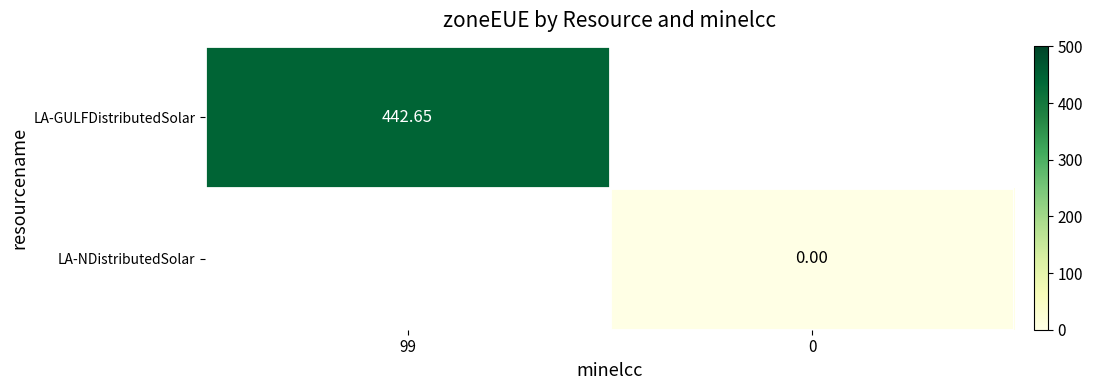

Is it true that LA-GULFDistributedSolar equals 662.9 at 99?

False